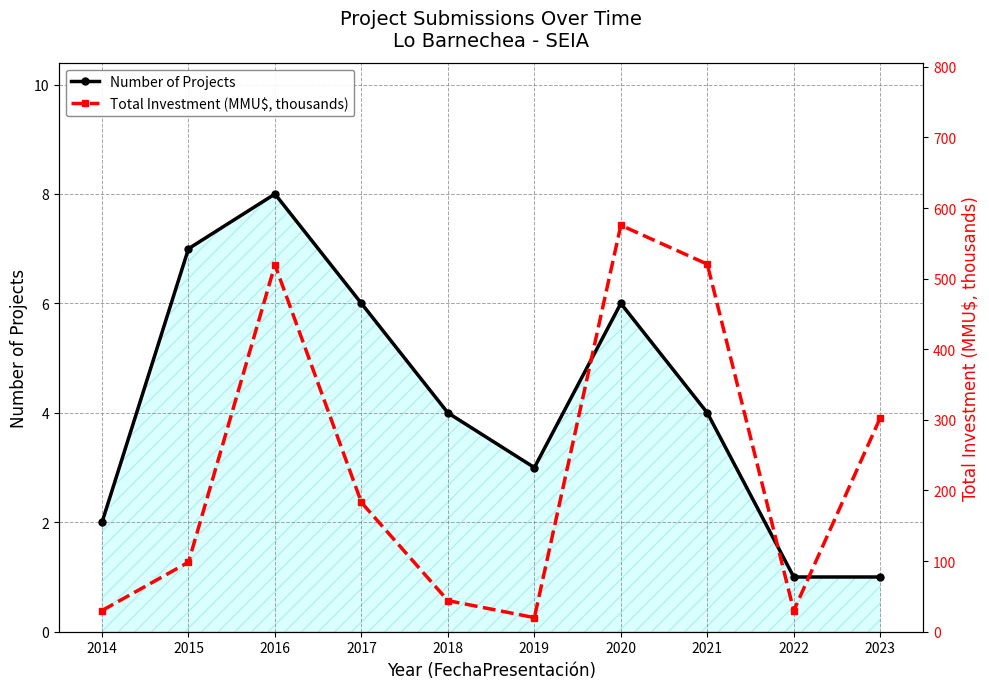

Read the Total Investment (MMU$, thousands) value at 2018.

44.0